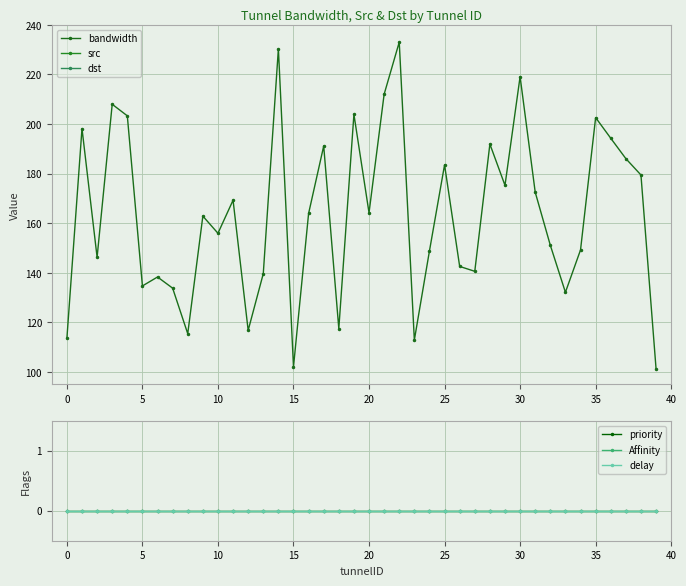

What is the approximate value of bandwidth at 21?

212.0